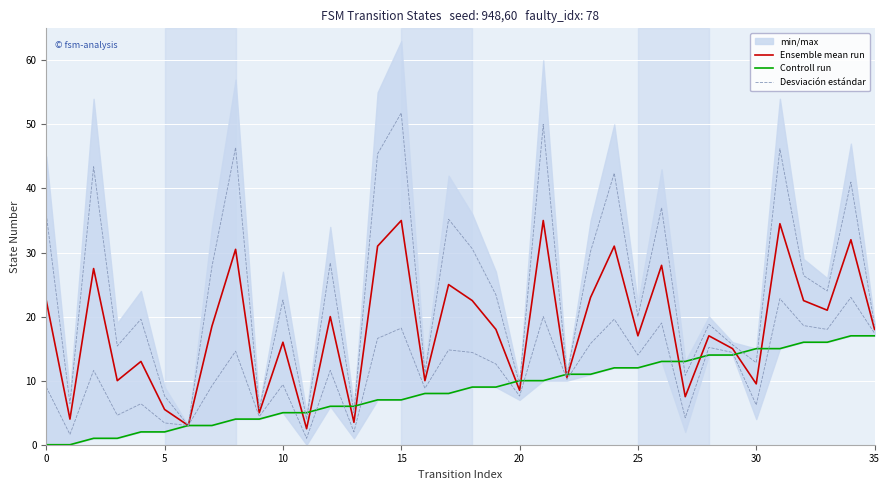

True or false: Desviación estándar and Ensemble mean run cross at least once.

False